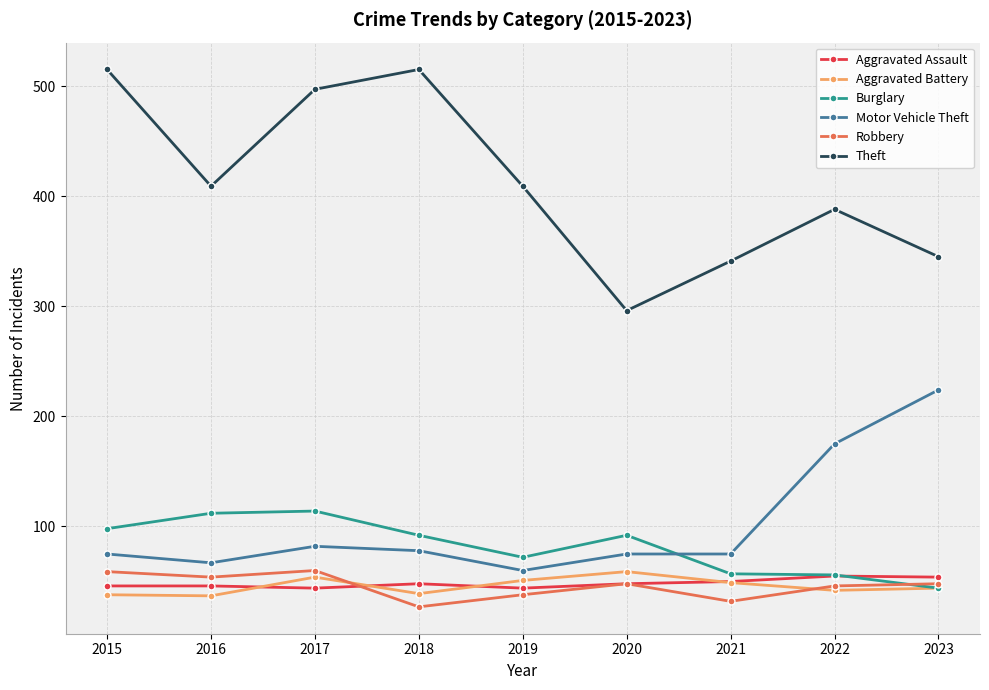

True or false: Robbery and Theft intersect in this chart.

False